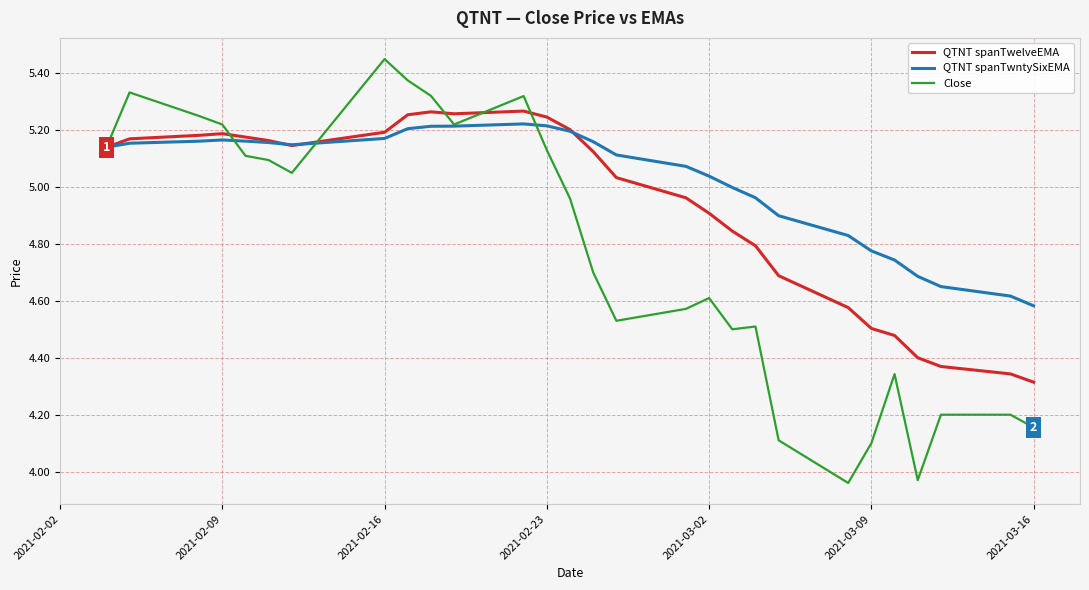

Rank the series by their average value, from lowest to highest.

Close, QTNT spanTwelveEMA, QTNT spanTwntySixEMA